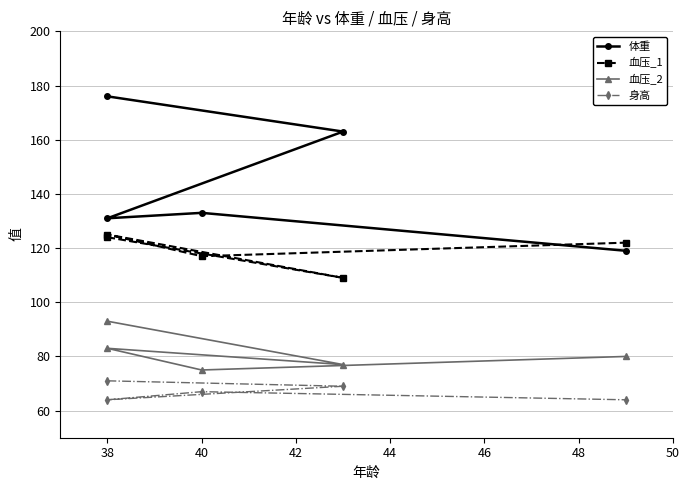

What is the maximum value shown in the chart?

176